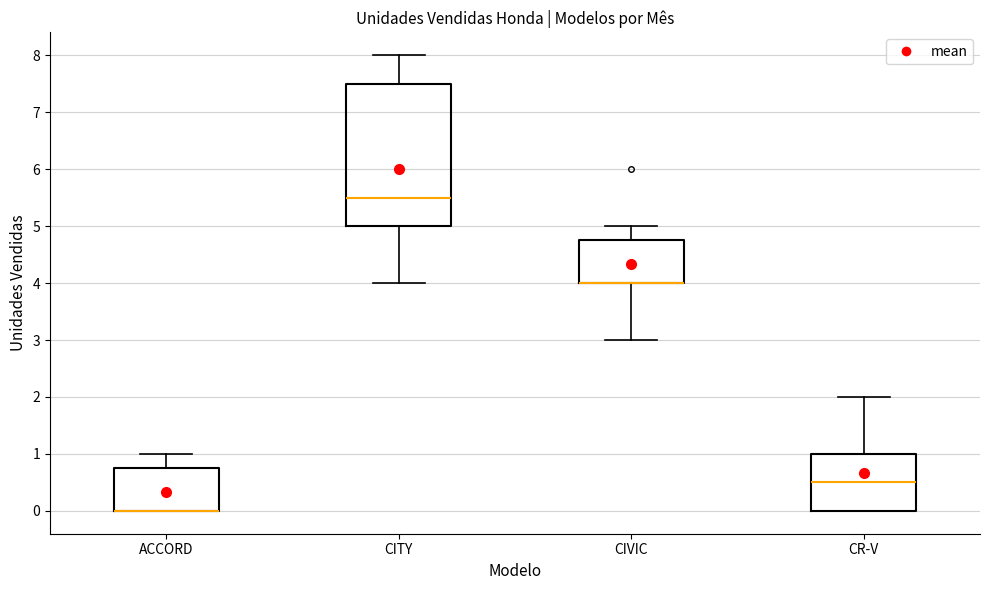

Reading left to right, transcribe this box plot: for each box, give where its median line is, the range the box spans, and where its two whiskers end, as read against the y-axis. The values are not printed on the chart, so give them approximately, as read against the axis.

ACCORD: median 0.0 (drawn on the box's lower edge), box 0.0 to 0.8, whiskers 0.0 to 1.0
CITY: median 5.5, box 5.0 to 7.5, whiskers 4.0 to 8.0
CIVIC: median 4.0 (drawn on the box's lower edge), box 4.0 to 4.8, whiskers 3.0 to 5.0
CR-V: median 0.5, box 0.0 to 1.0, whiskers 0.0 to 2.0